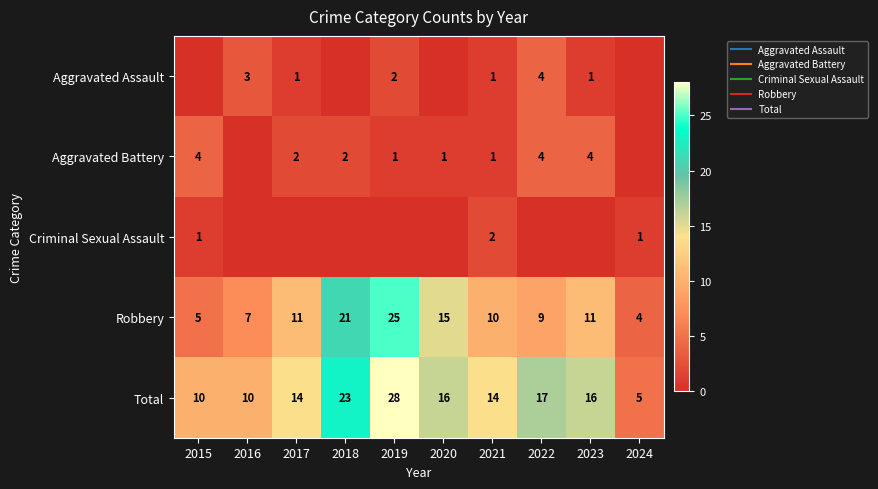

What is the maximum value for Criminal Sexual Assault?

2